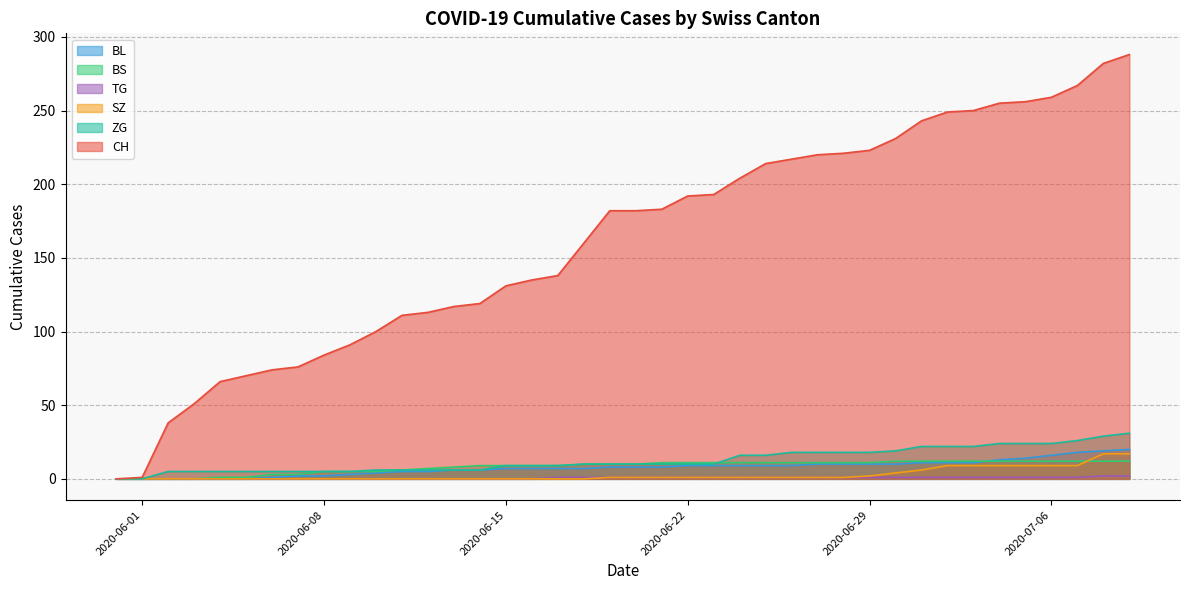

The value of BL at 2020-06-03 is 7. True or false?

False